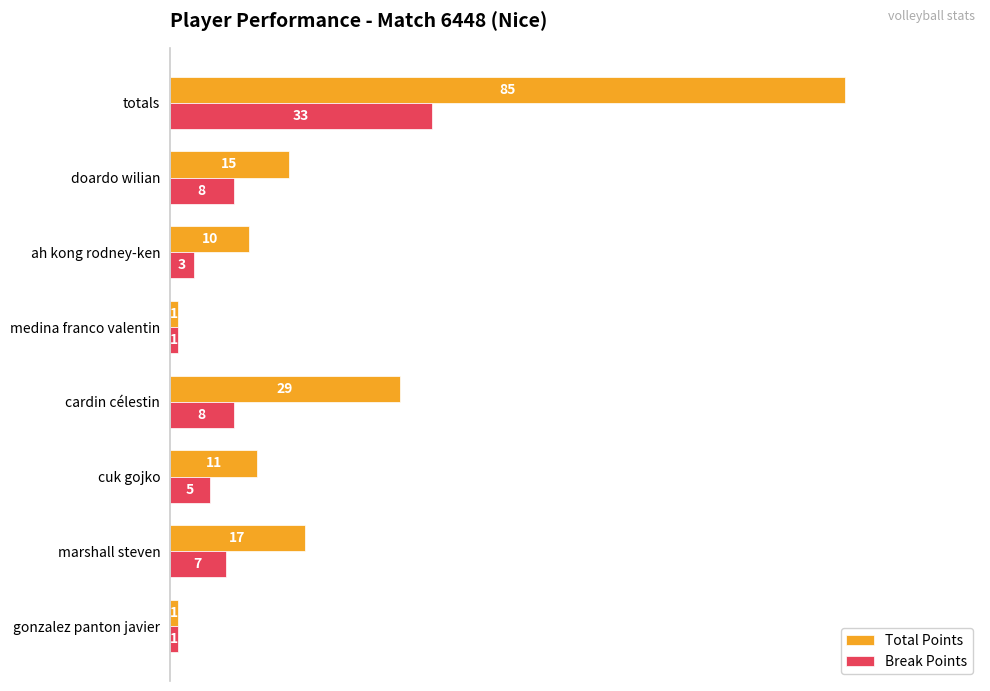

True or false: Total Points has a value of 15 at doardo wilian.

True